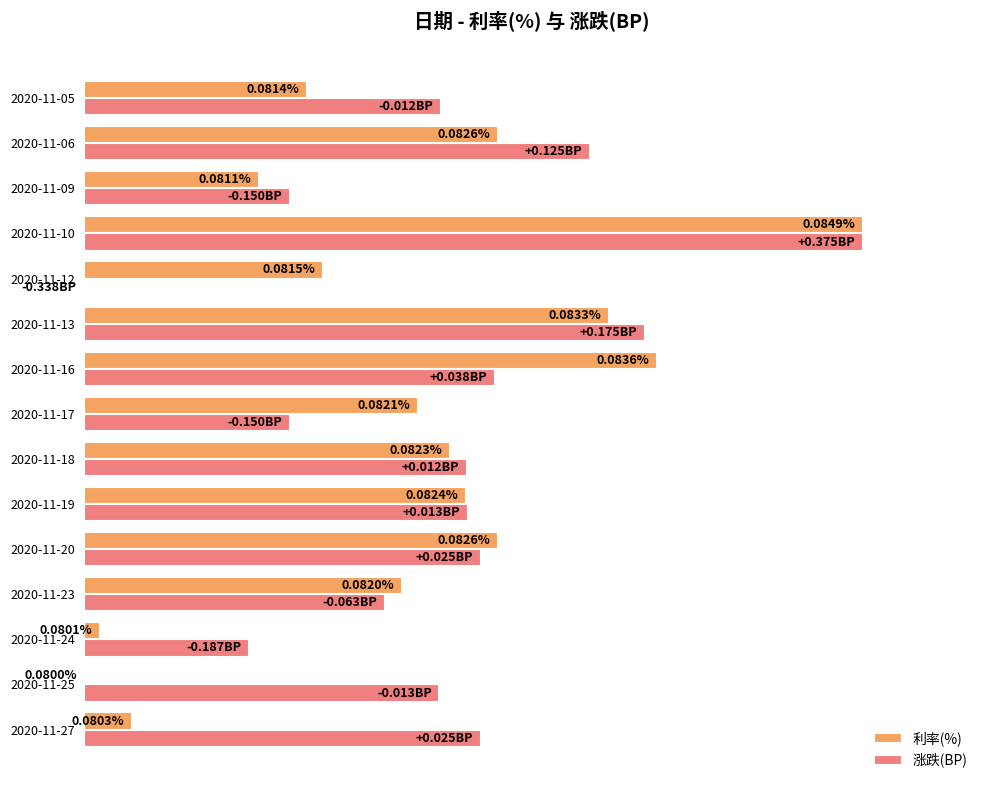

What are all the series names shown in the legend?

利率(%), 涨跌(BP)